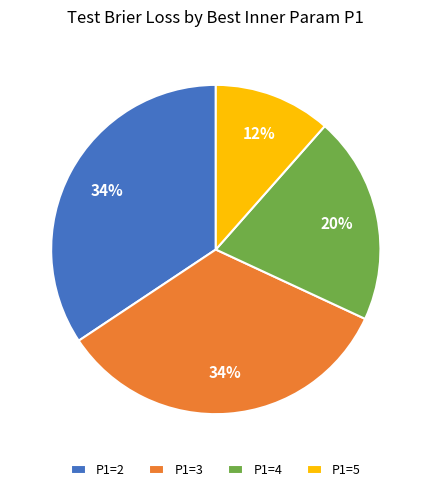

Is the sum of P1=2 and P1=3 greater than half?

Yes